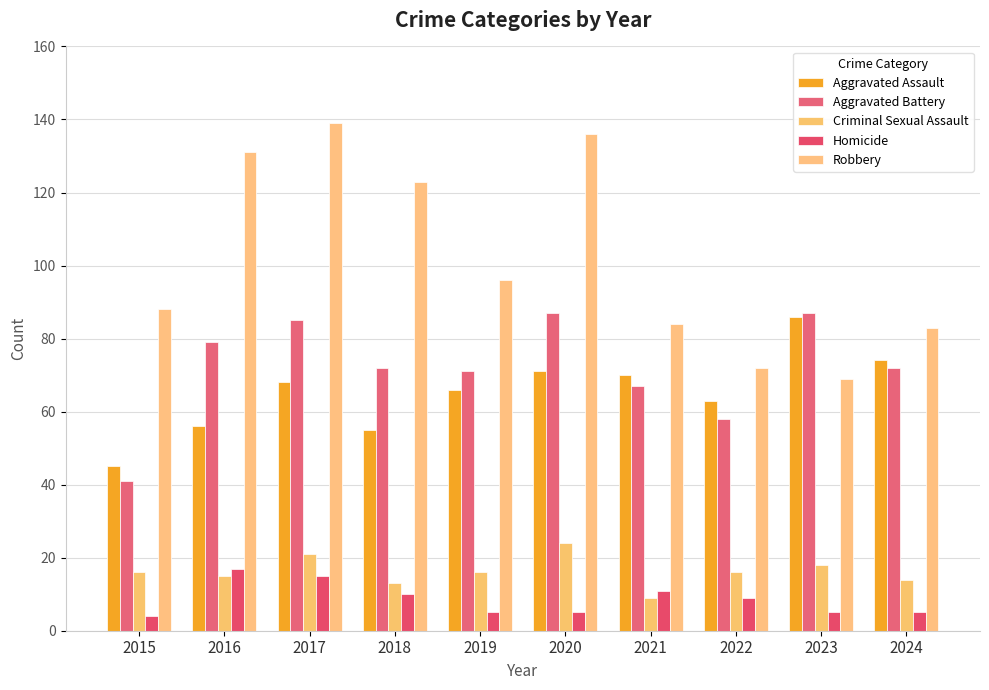

Rank the categories by Robbery value from lowest to highest.

2023, 2022, 2024, 2021, 2015, 2019, 2018, 2016, 2020, 2017